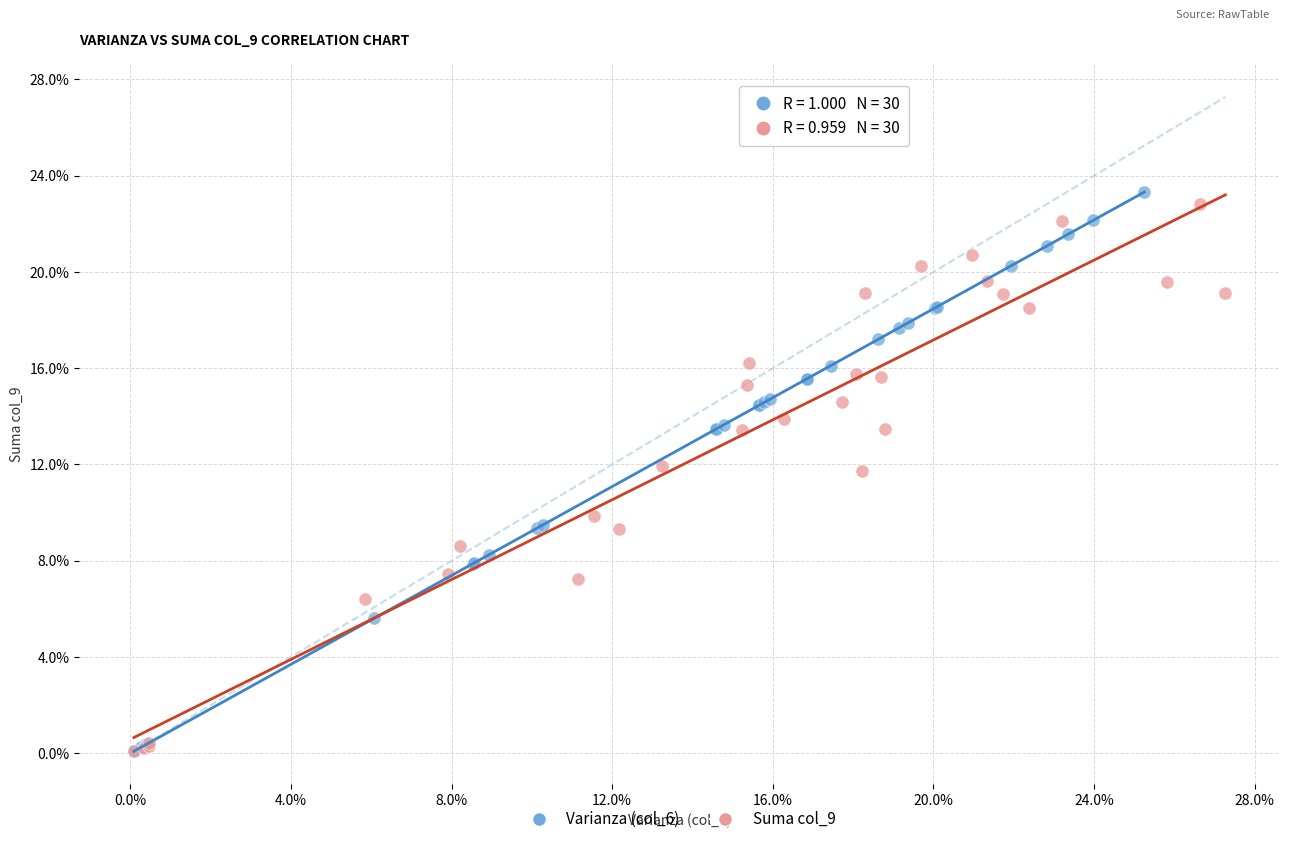

Which series has the widest spread of Y values?

Varianza (col_6)